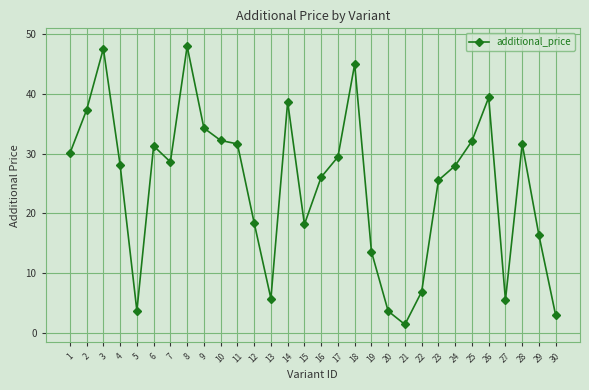

What is the sum of all values?

740.8